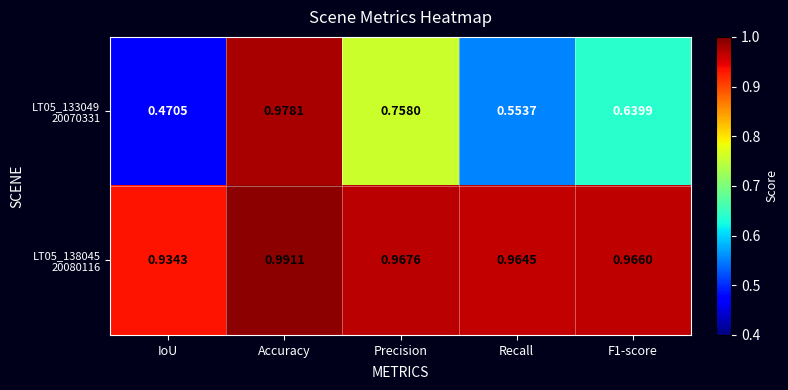

Which category has the highest value across all series?

Accuracy